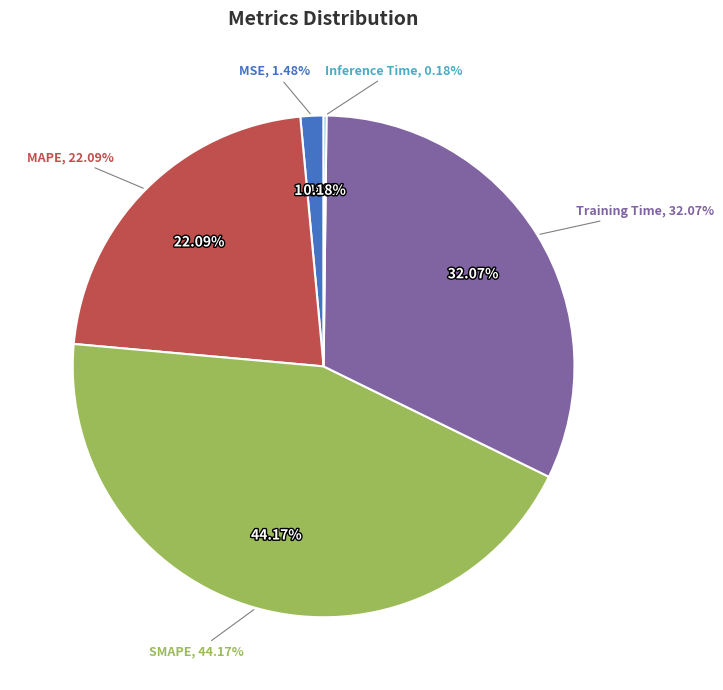

Does any single category account for the majority?

No